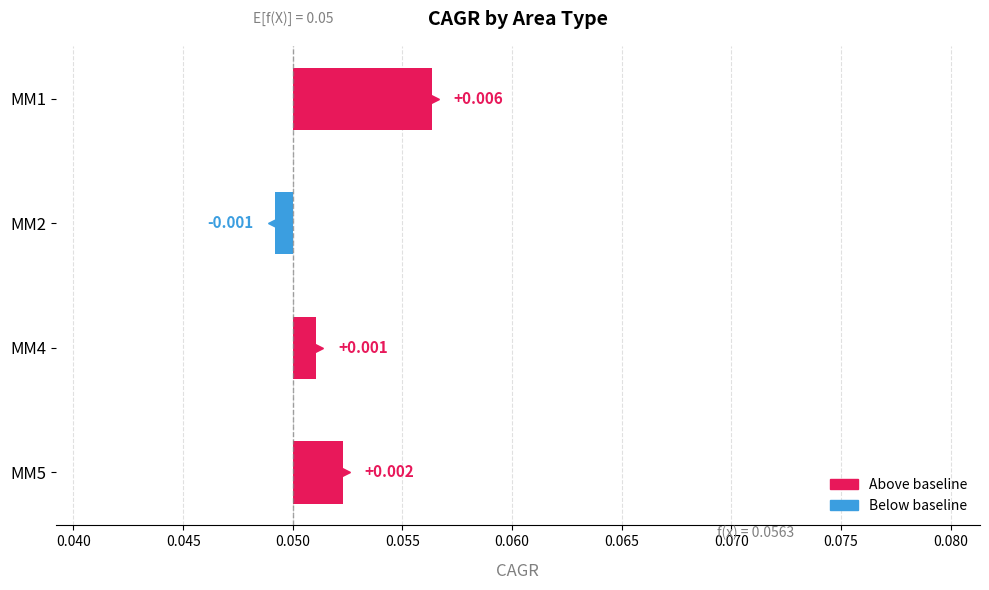

How many values are between 0 and 1?

3